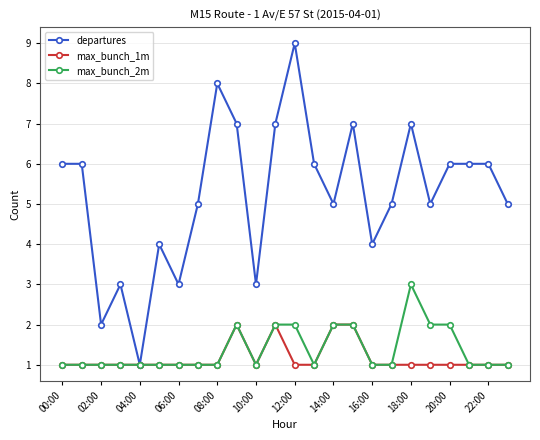

True or false: max_bunch_1m has more than 0 interior local peaks.

True